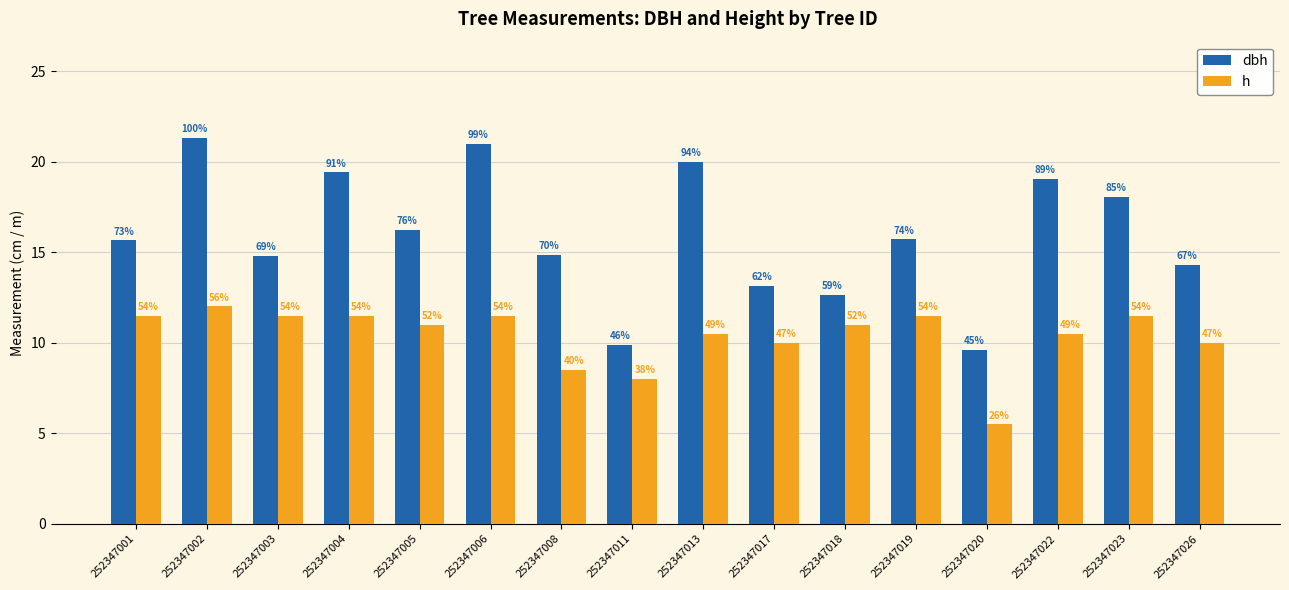

How many bars are there in each group?

2